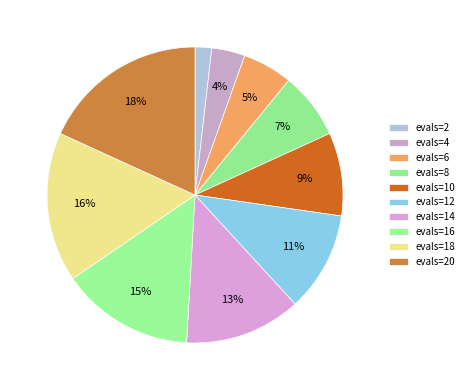

How many slices are in this pie chart?

10